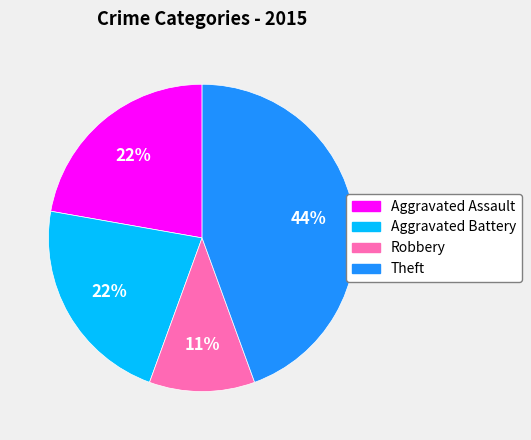

To the nearest percent, what is the difference between the largest and smallest slice percentages?

33%